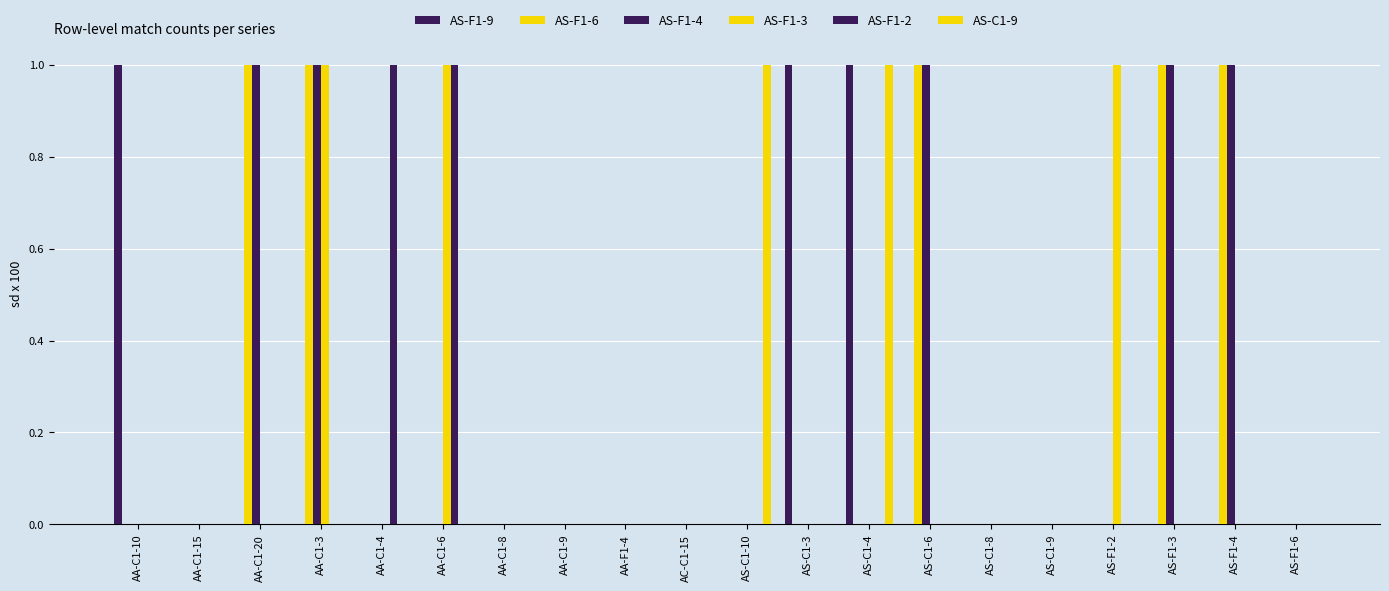

How many categories are shown in the chart?

20